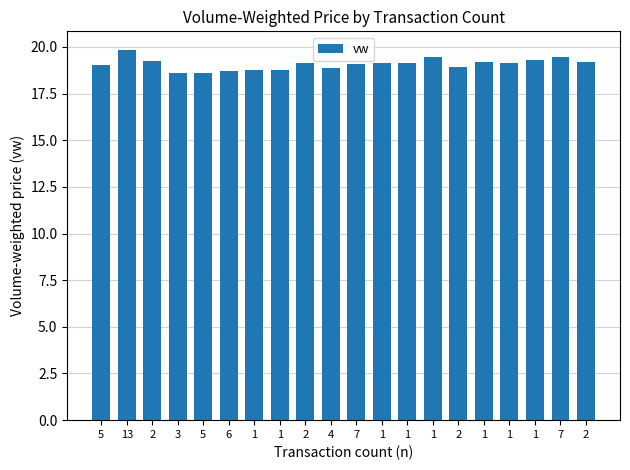

The chart shows a value of 6.2 at 7. True or false?

False